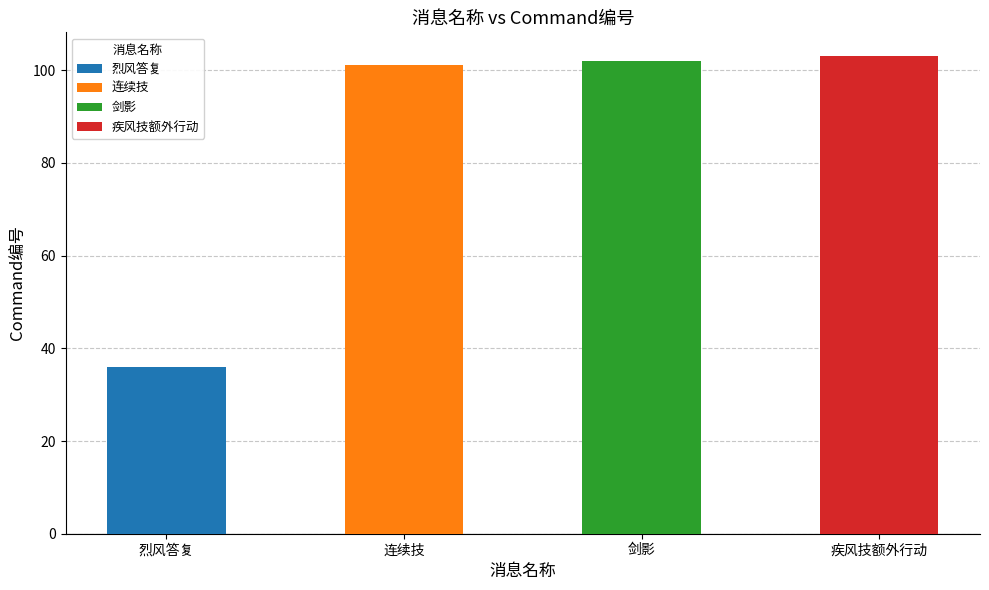

Is it true that the value at 疾风技额外行动 is 165?

False